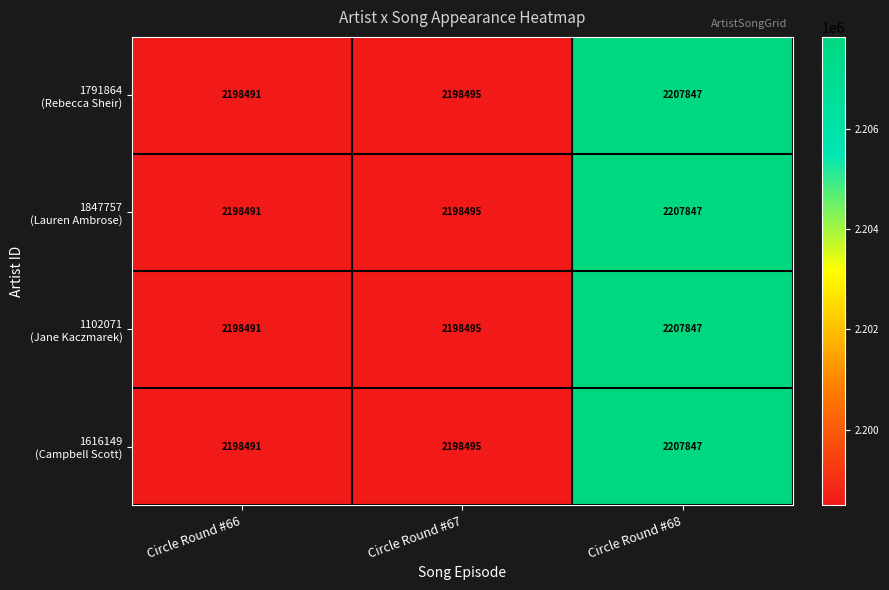

How many categories are shown in the chart?

3